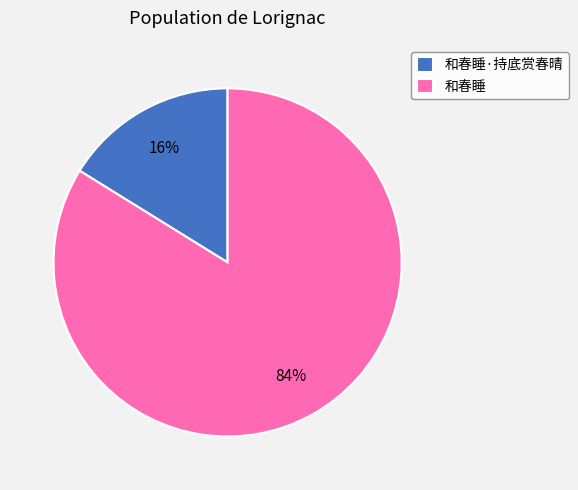

Do 和春睡·持底赏春晴 and 和春睡 together represent more than half of the pie?

Yes